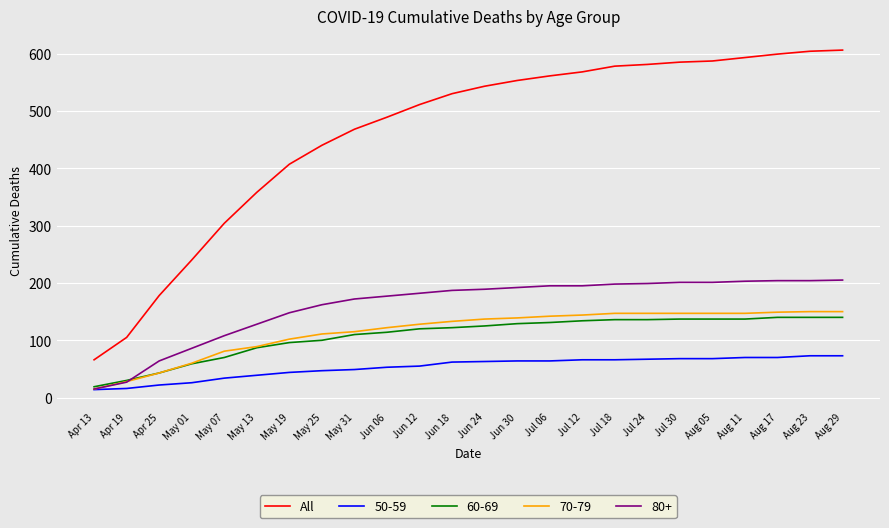

What position from the left is Apr 19?

2